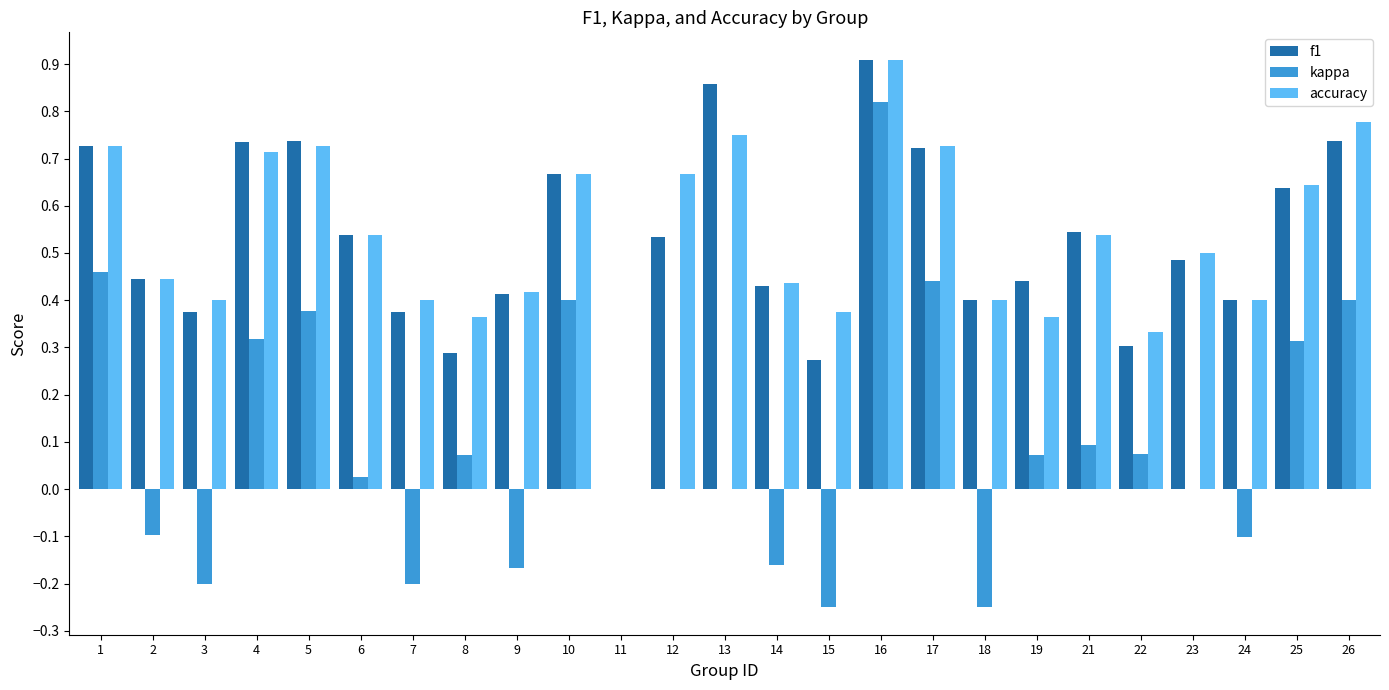

Is the value of kappa at 22 greater than the value of accuracy at 14?

No